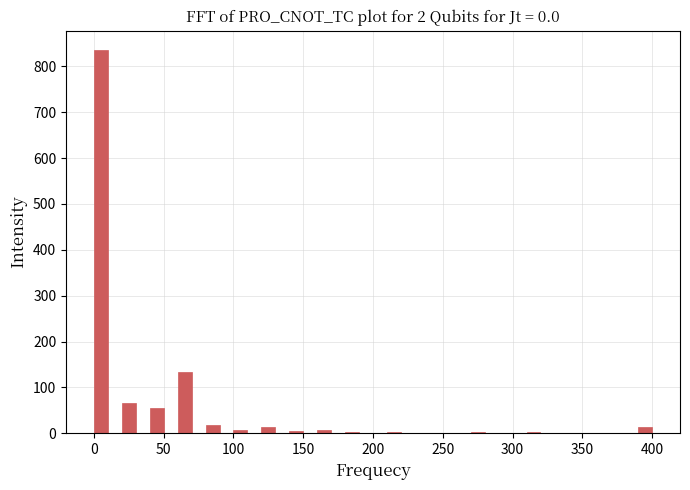

Around what value on the x-axis is the tallest bar? Give the approximate position of its centre, as read against the axis.

5